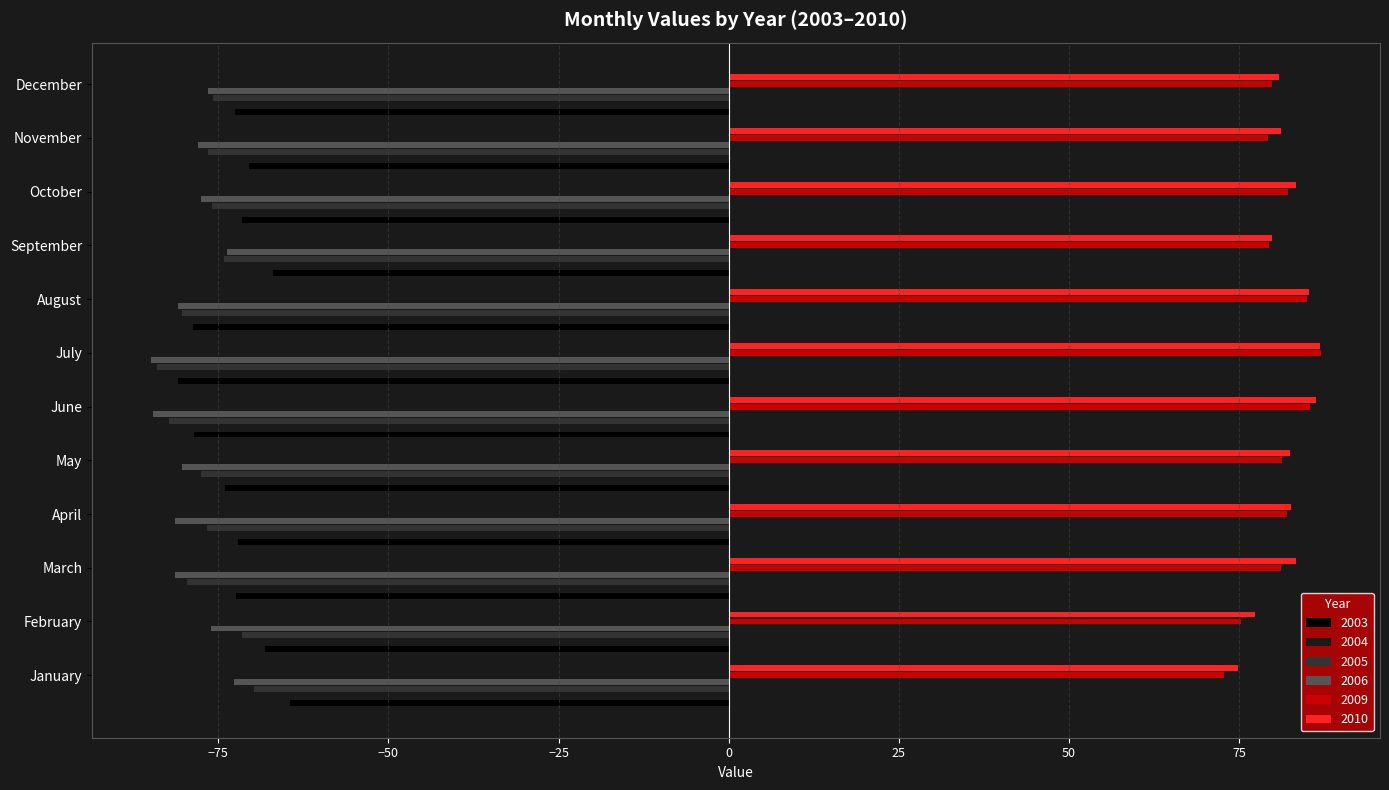

What is the spread (max minus min) of values at October?

160.8